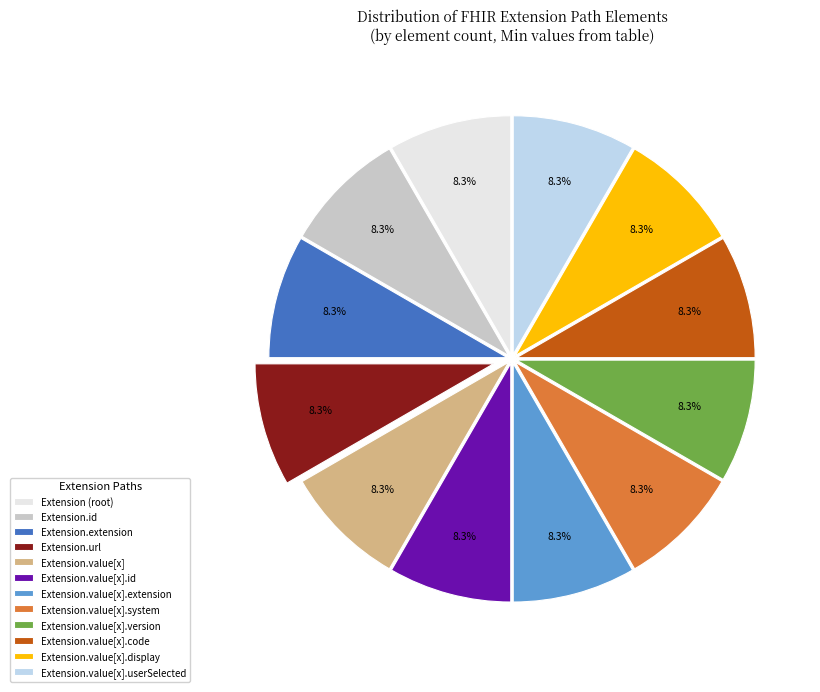

Count the number of slices in the pie.

12